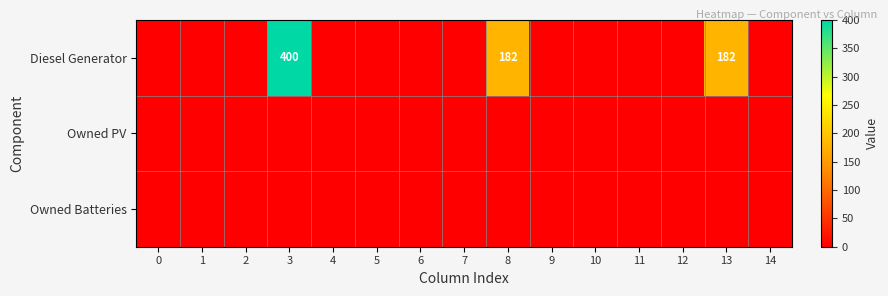

Between 5 and 0, which is larger?

5